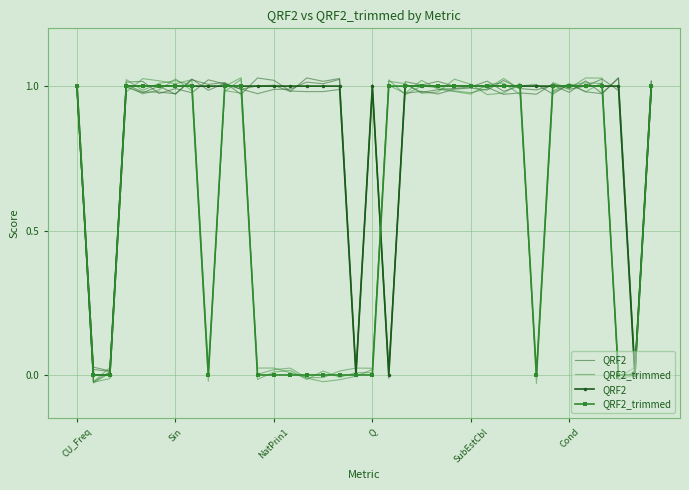

How many intersections are there between QRF2_trimmed and QRF2?

1